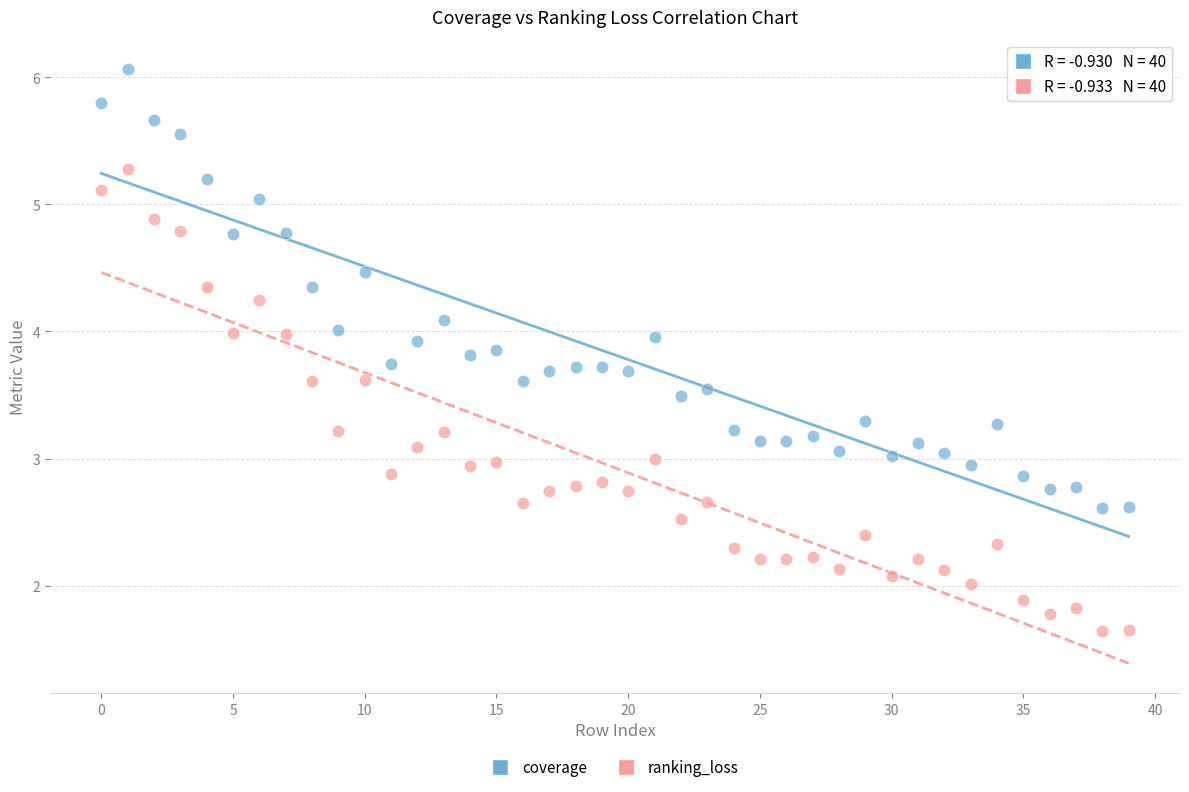

Which series reaches the minimum Y coordinate?

ranking_loss